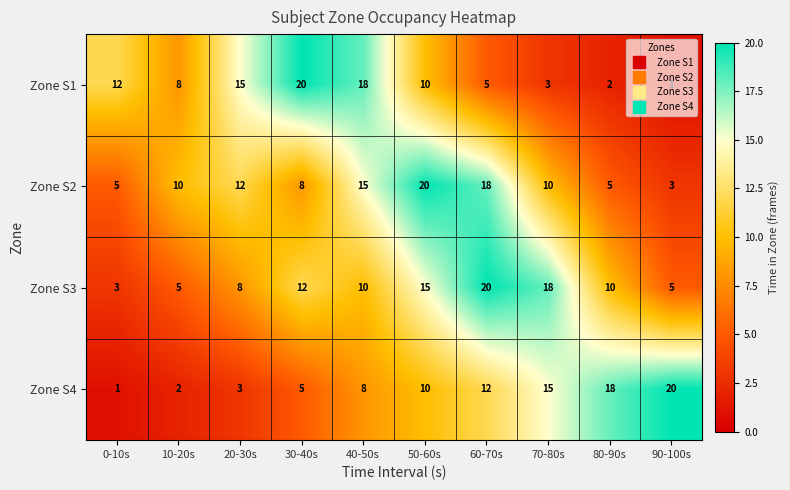

At which label does Zone S4 reach its minimum?

0-10s